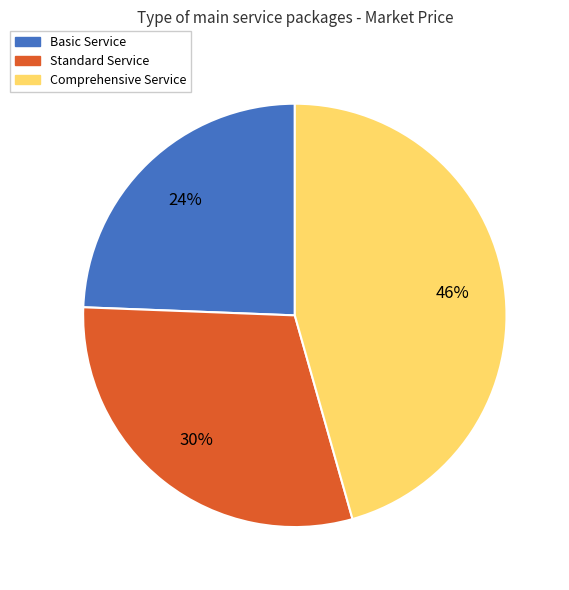

What is the ratio of the value at Basic Service to the value at Standard Service?

0.8